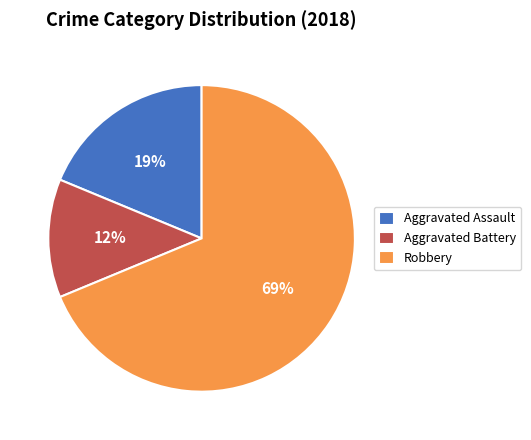

The Robbery slice represents 69% of the pie. True or false?

True